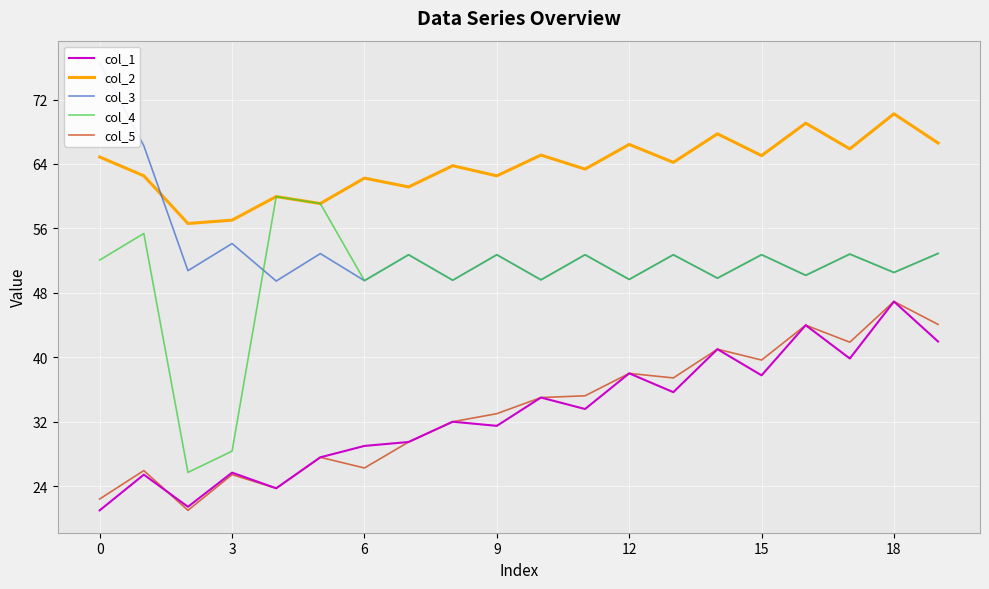

In col_2, how many points are higher than both neighbors (excluding endpoints)?

8